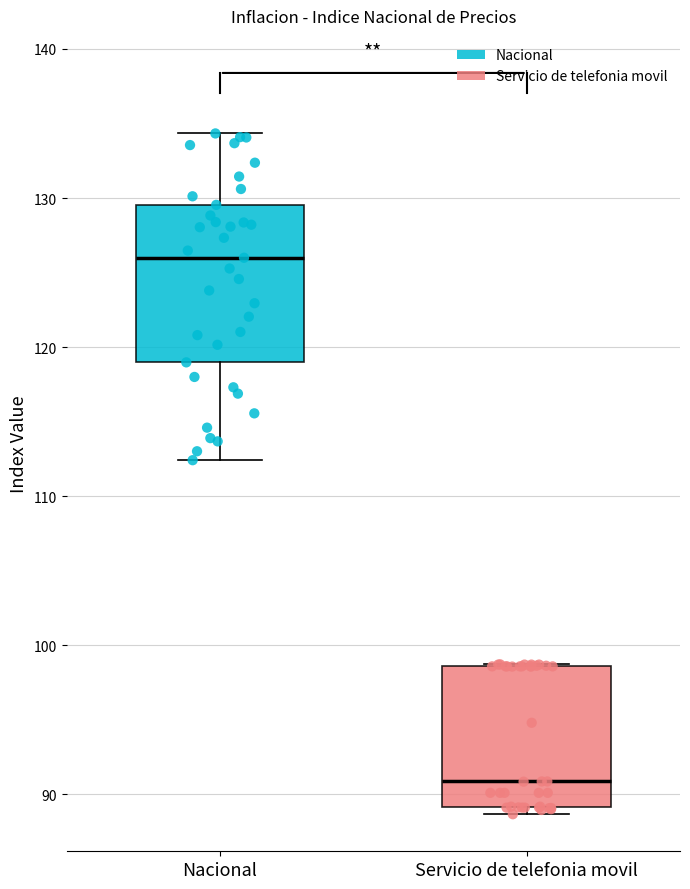

Reading left to right, transcribe this box plot: for each box, give where its median line is, the range the box spans, and where its two whiskers end, as read against the y-axis. The values are not printed on the chart, so give them approximately, as read against the axis.

Nacional: median 126, box 119 to 130, whiskers 112 to 134
Servicio de telefonia movil: median 91, box 89 to 99, whiskers 89 (just below the box's lower edge) to 99